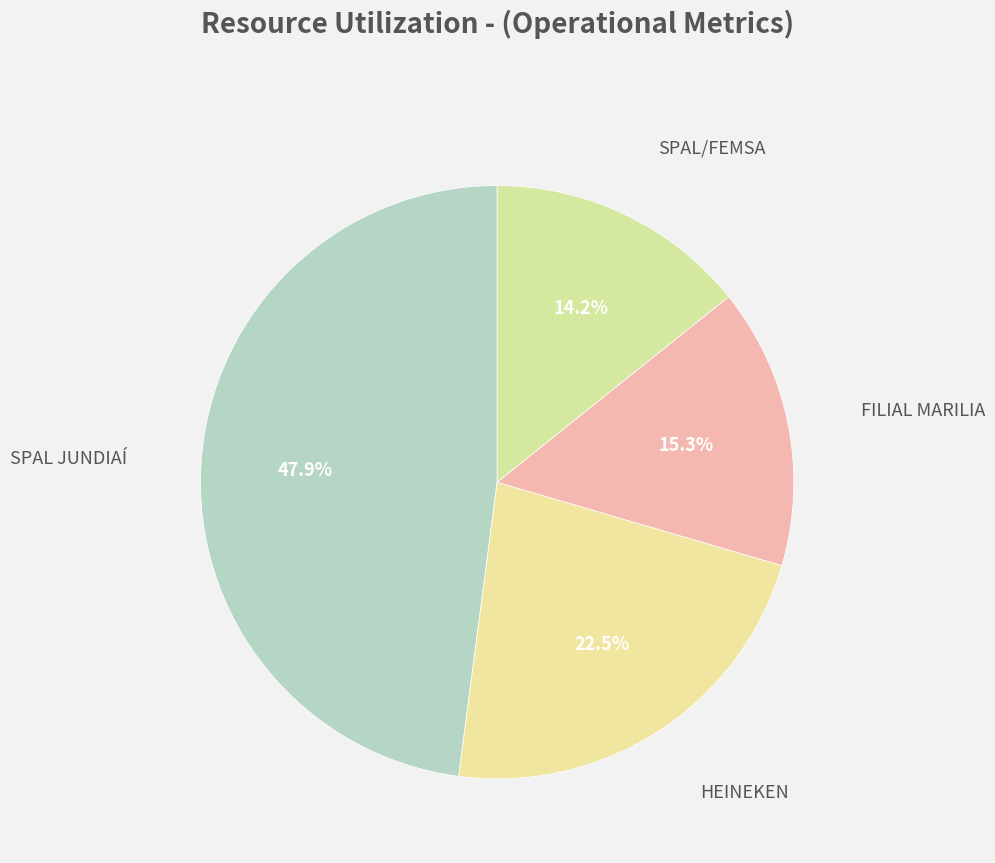

Rank the categories by value from lowest to highest.

SPAL/FEMSA, FILIAL MARILIA, HEINEKEN, SPAL JUNDIAÍ